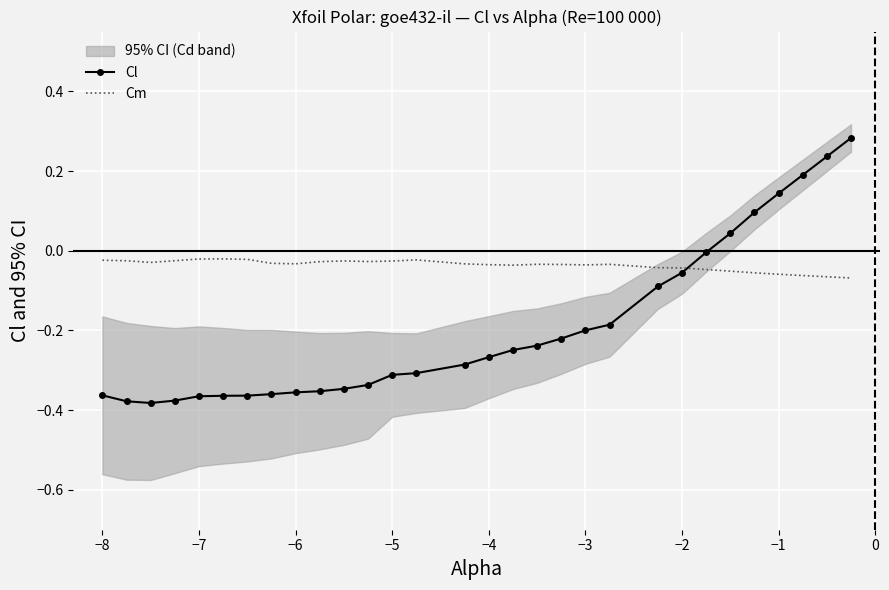

How many values in Cl are above zero?

6